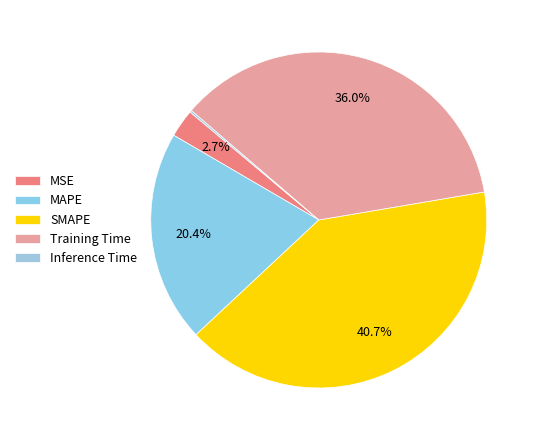

Count the number of slices in the pie.

5